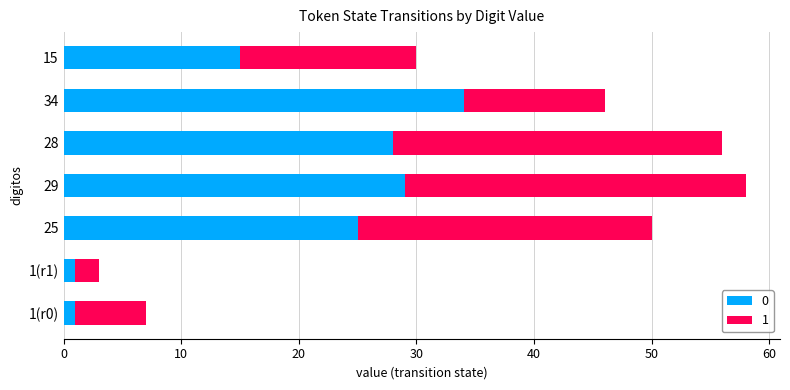

What is the average value of the 0 series?

19